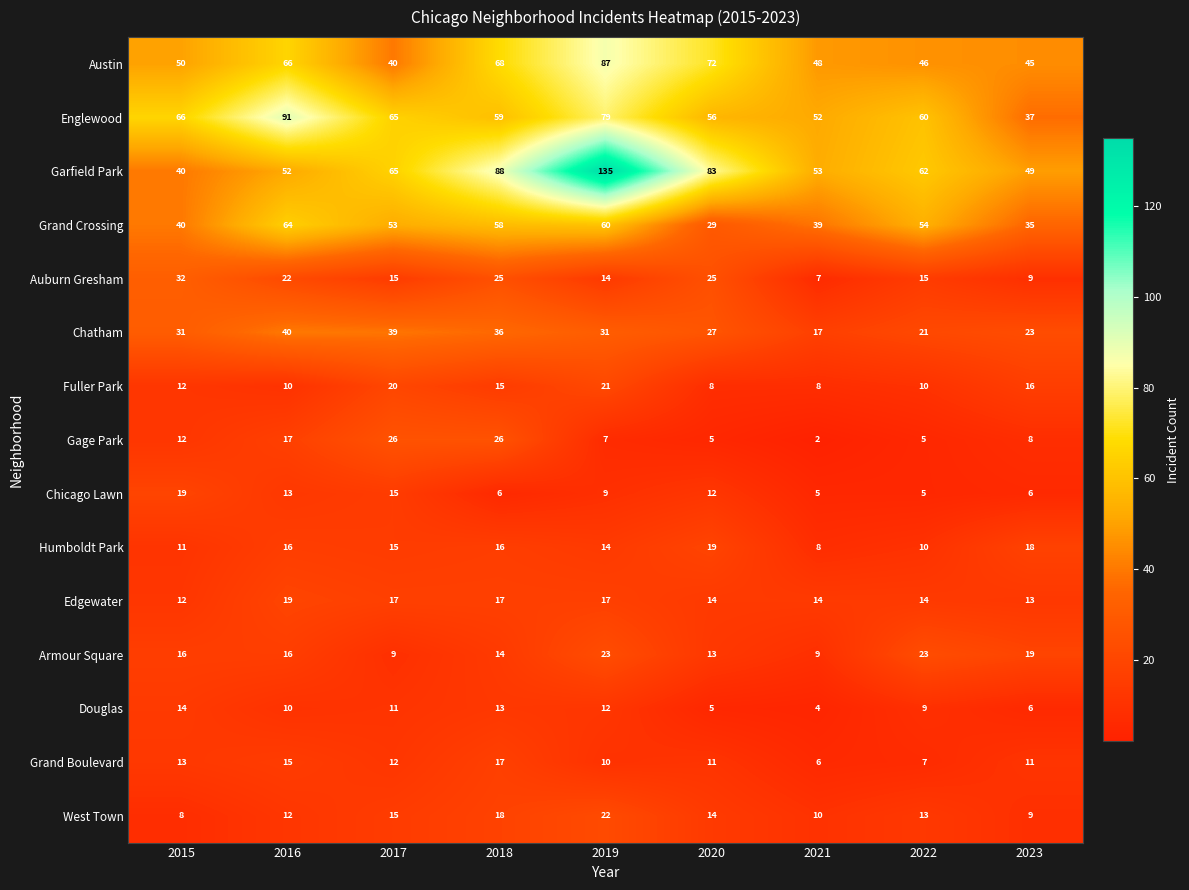

Which label corresponds to the smallest value in the chart?

2021